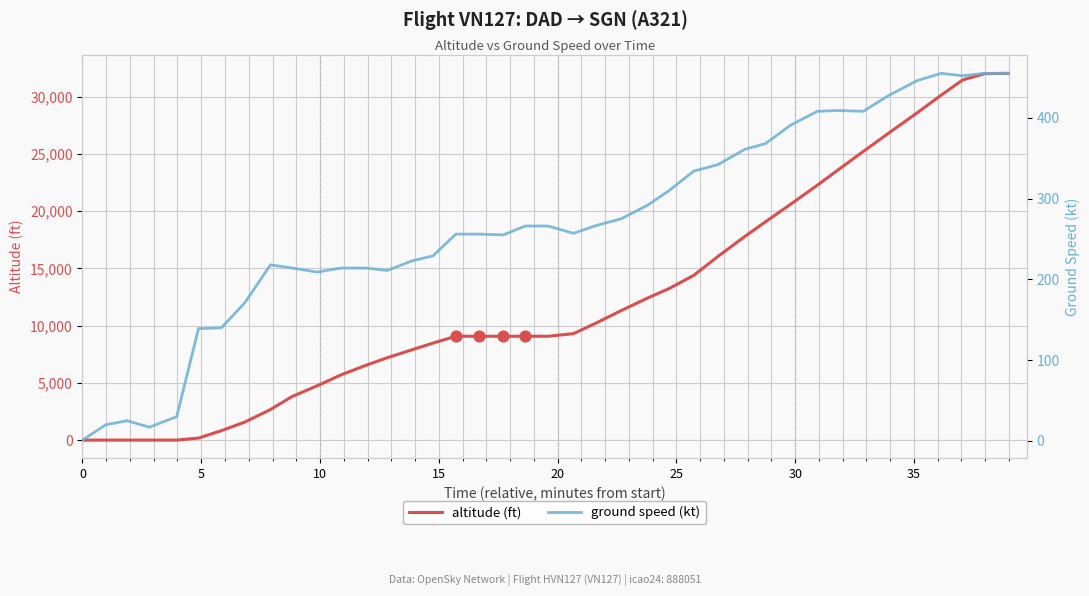

What are all the series names shown in the legend?

altitude (ft), ground speed (kt)